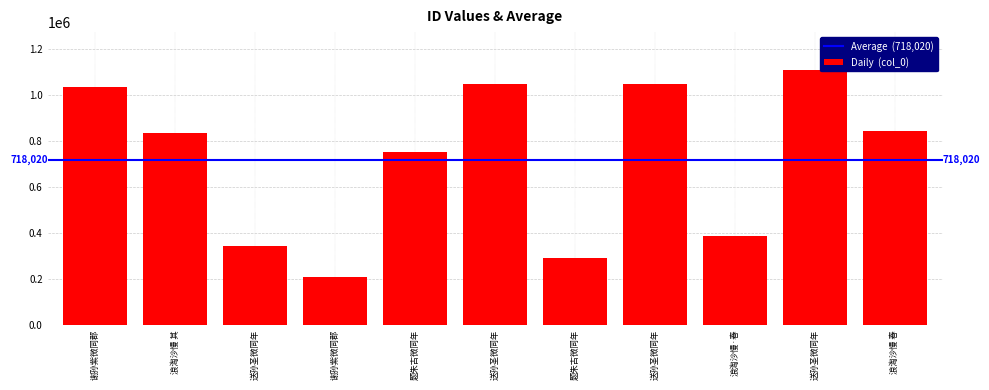

Rank the categories by value from lowest to highest.

谢孙紫微同郡, 题朱古微同年, 送孙圣微同年, 浪淘沙慢·春, 题朱古微同年, 浪淘沙慢 其, 浪淘沙慢 春, 谢孙紫微同郡, 送孙圣微同年, 送孙圣微同年, 送孙圣微同年